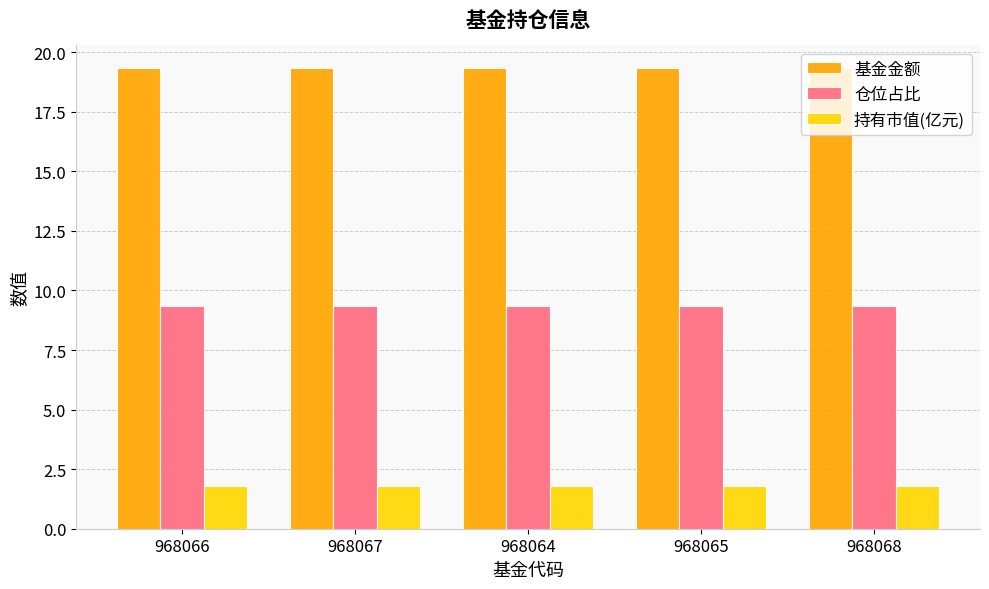

What is the total value across all series at 968066?

30.5